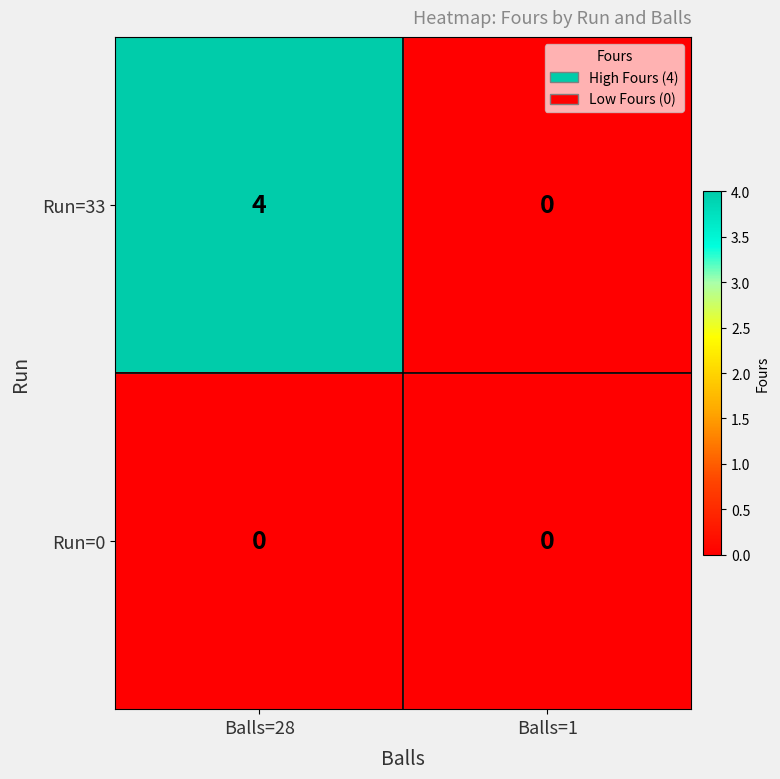

Read the Run=33 value at Balls=28.

4